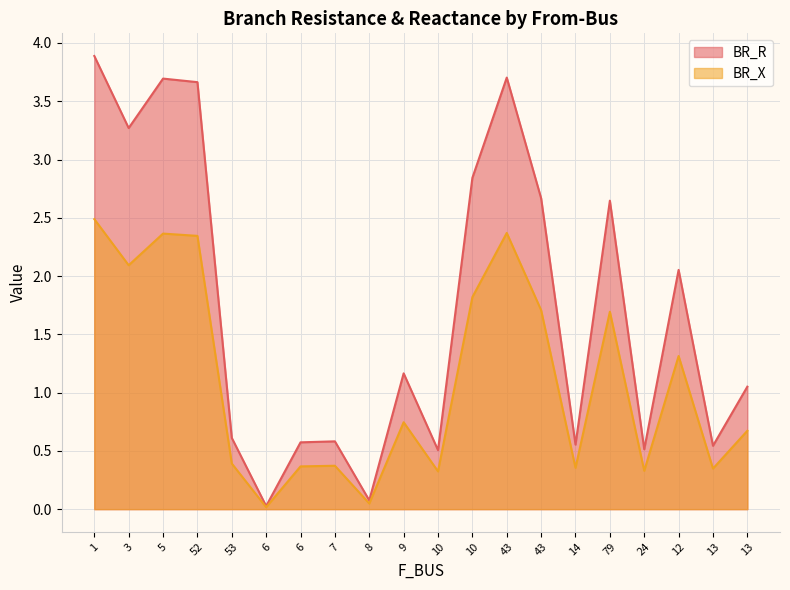

True or false: BR_X and BR_R cross at least once.

False